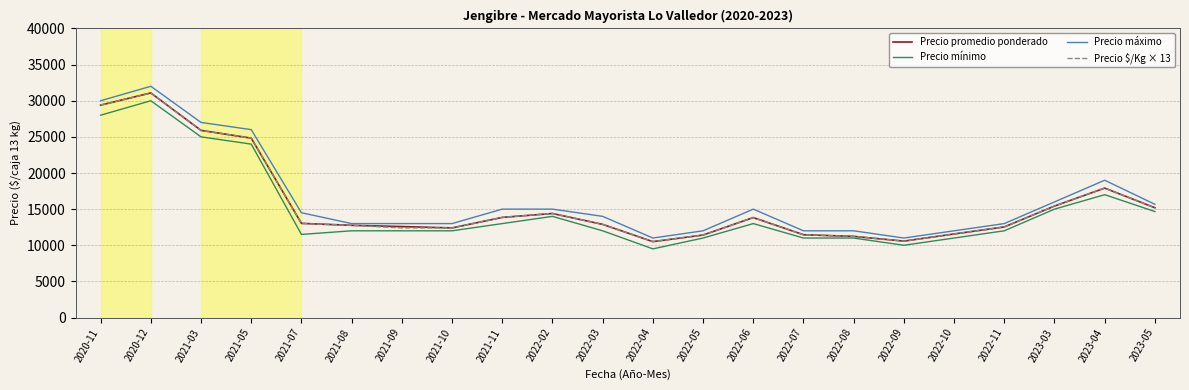

What is the total value across all series at 2021-05?

99656